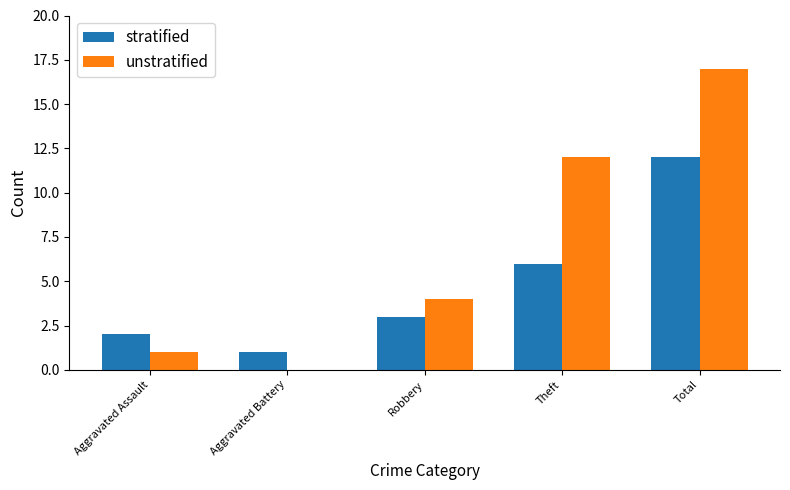

What is the sum of all unstratified values?

34